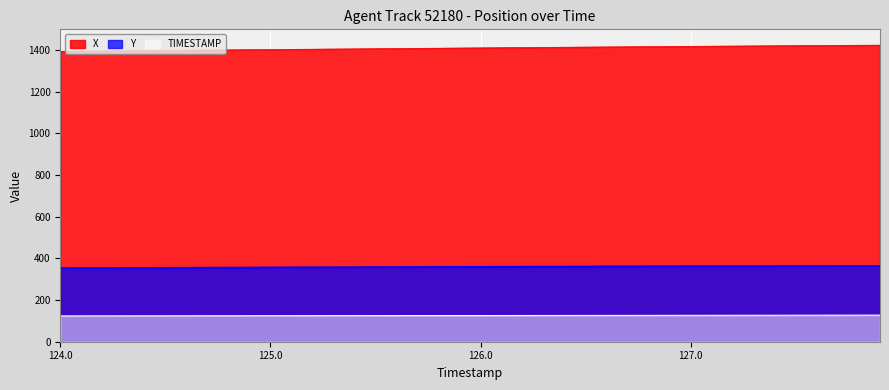

At how many categories does at least one series exceed 369?

40